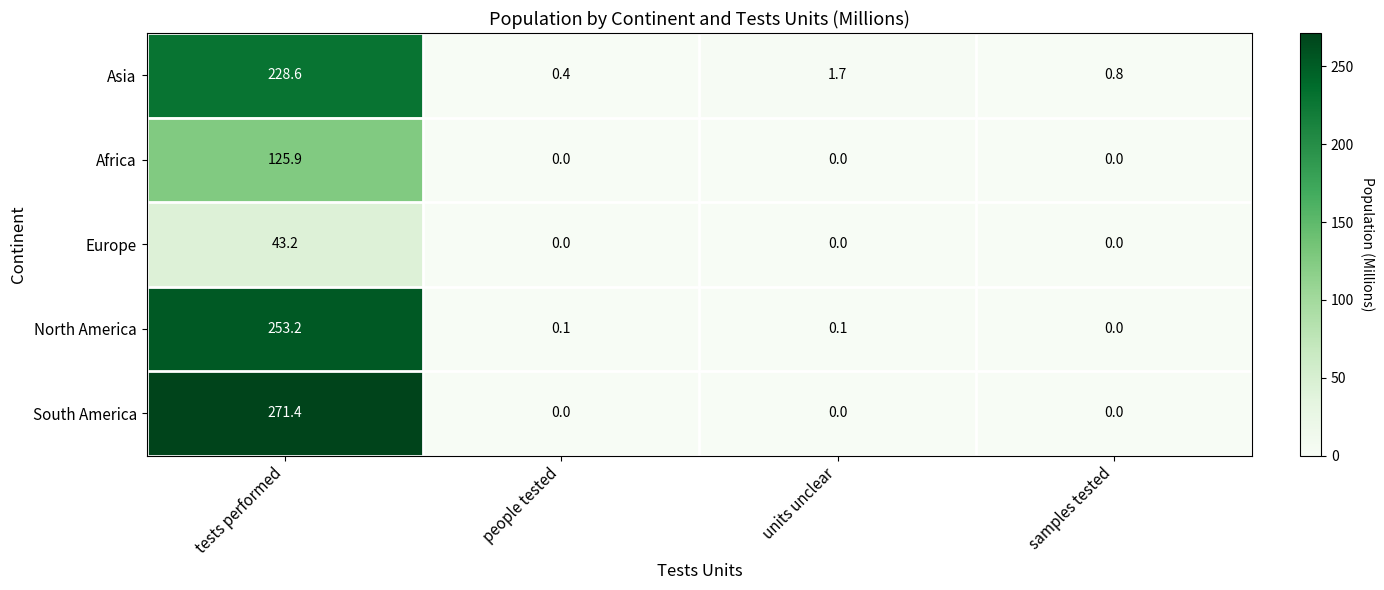

What is the greatest value displayed?

271.4